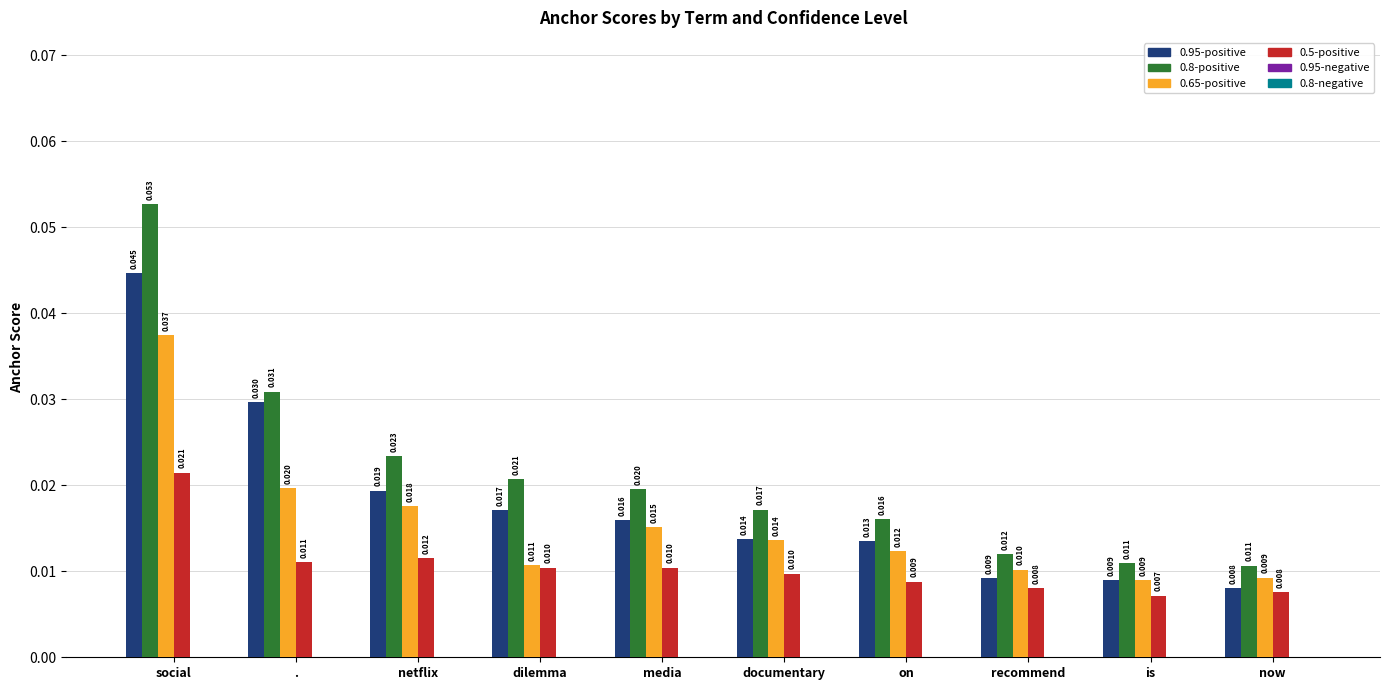

At which category is the sum across all series the highest?

social